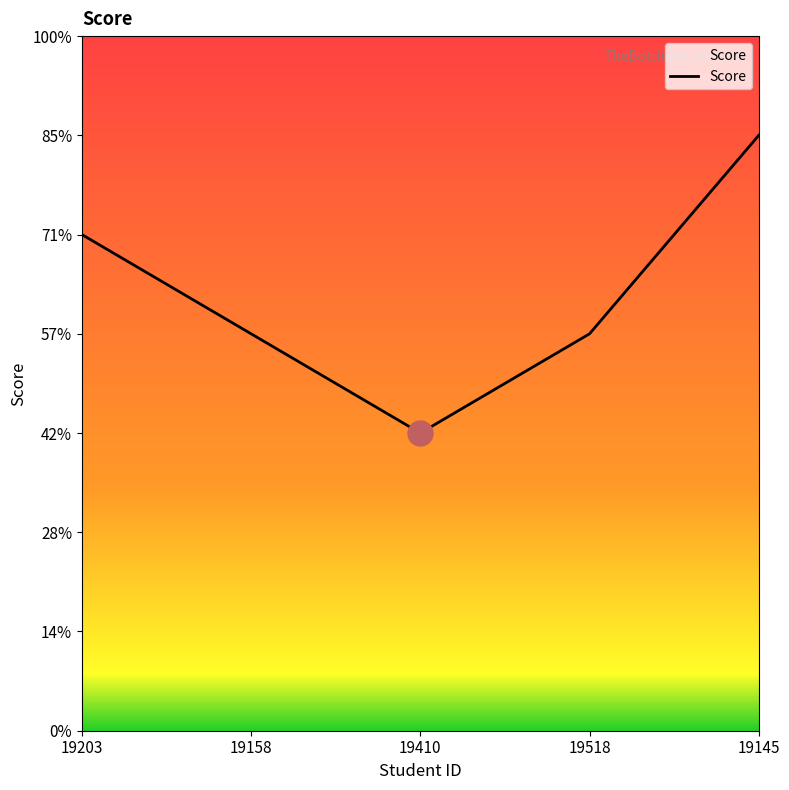

What is the approximate value at 19158?

4